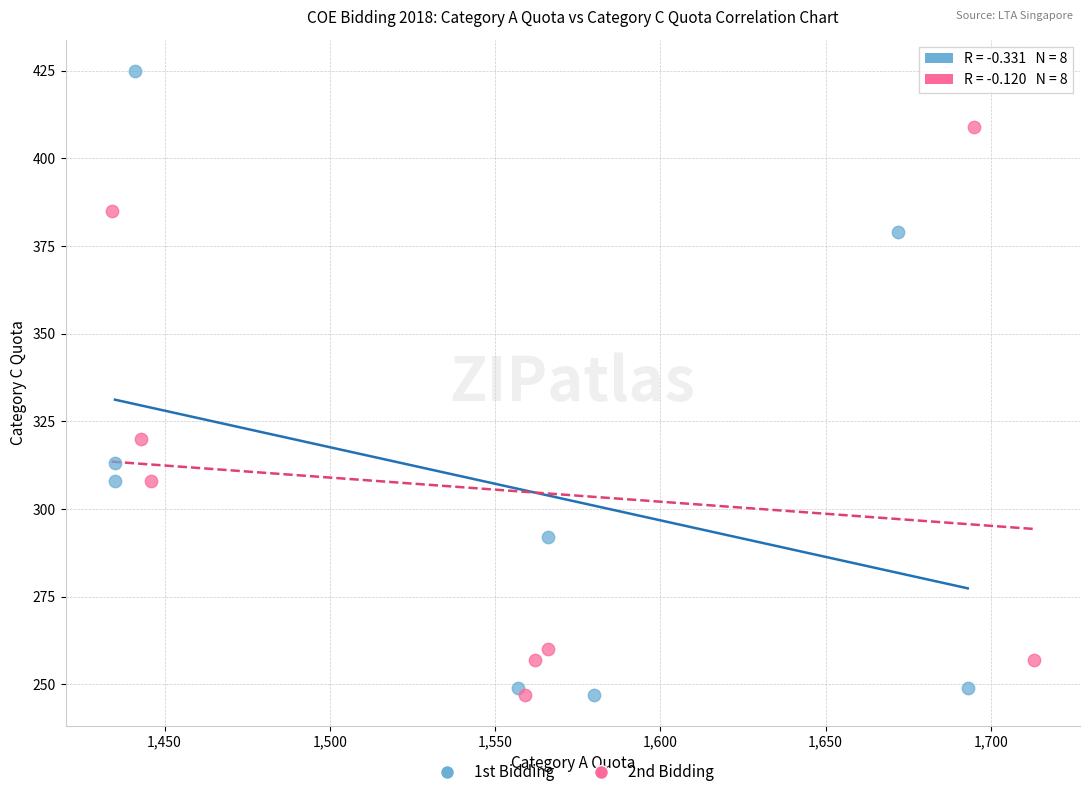

Which series has the widest spread of Y values?

1st Bidding